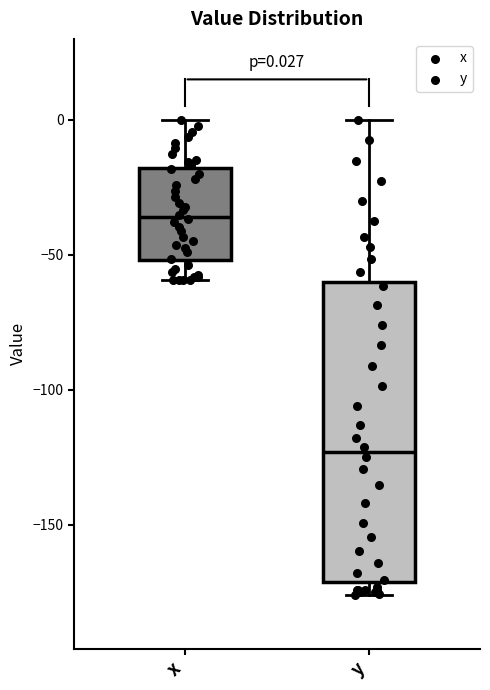

Which box is the tallest, from its lower edge to its upper edge?

y